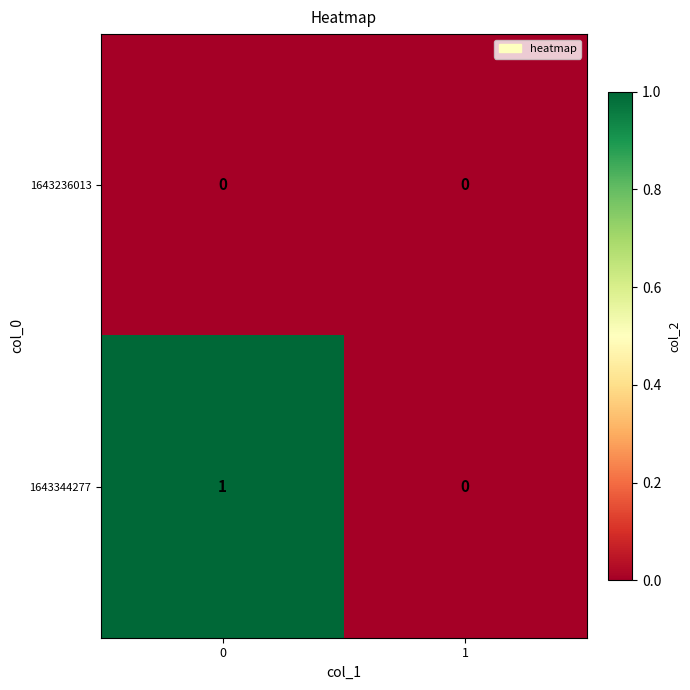

Between 0 and 1, which series saw the biggest shift?

1643344277